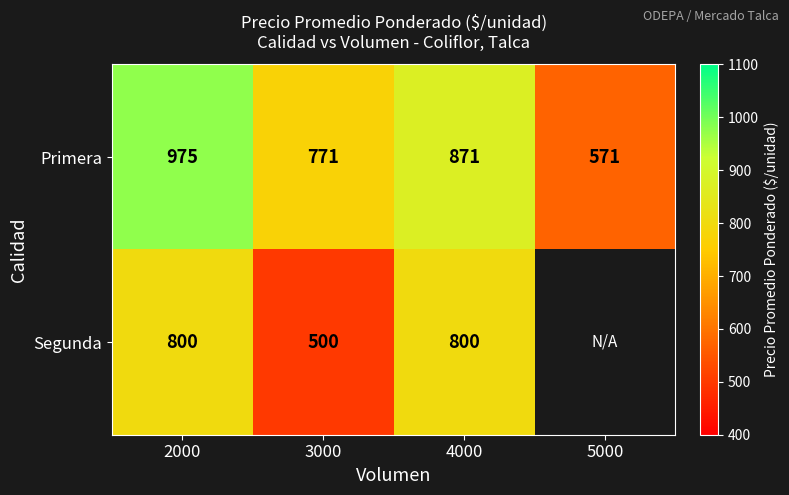

Which series changed the most between 2000 and 3000?

Segunda